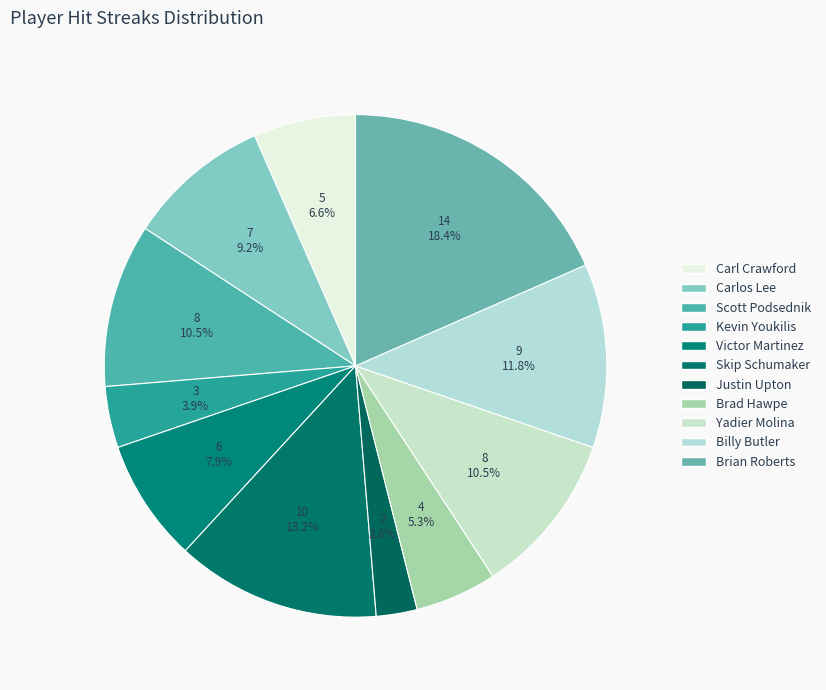

To the nearest percent, what is the combined percentage of Justin Upton and Billy Butler?

14%